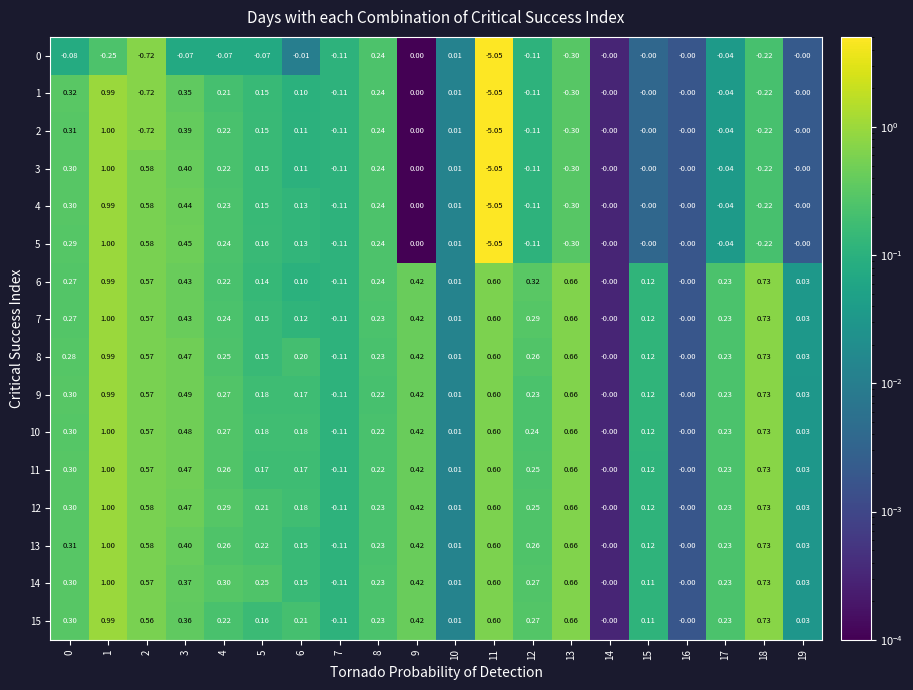

Is the value of 1 at 17 greater than the value of 15 at 16?

No